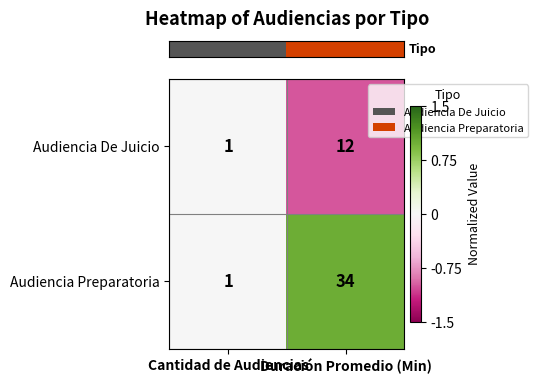

What is the greatest value displayed?

34